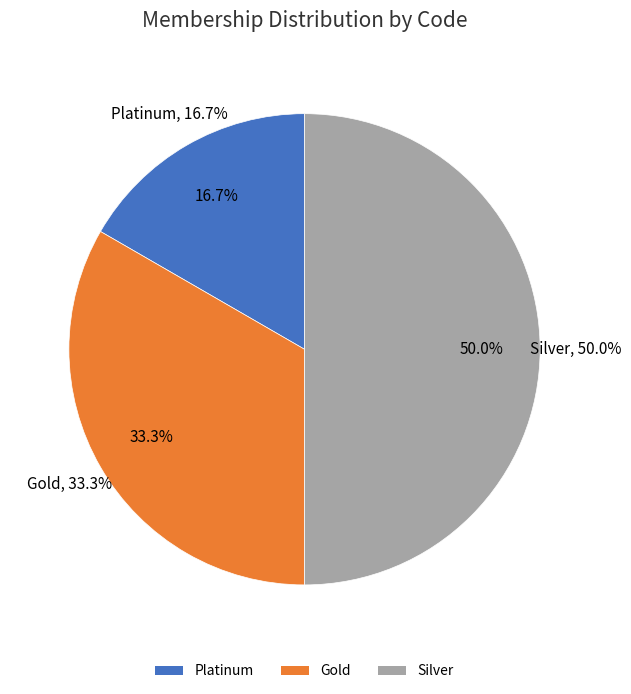

Count the number of slices in the pie.

3